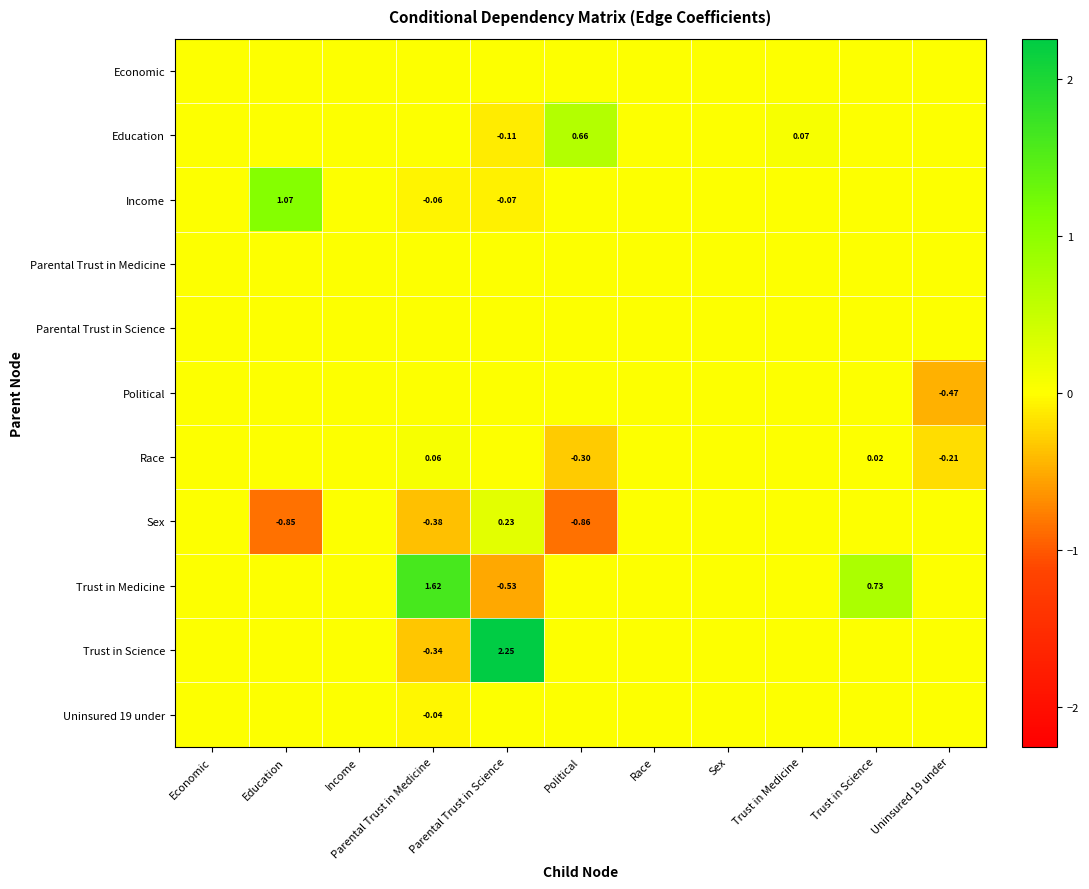

Is it true that Education equals 0.4 at Political?

False